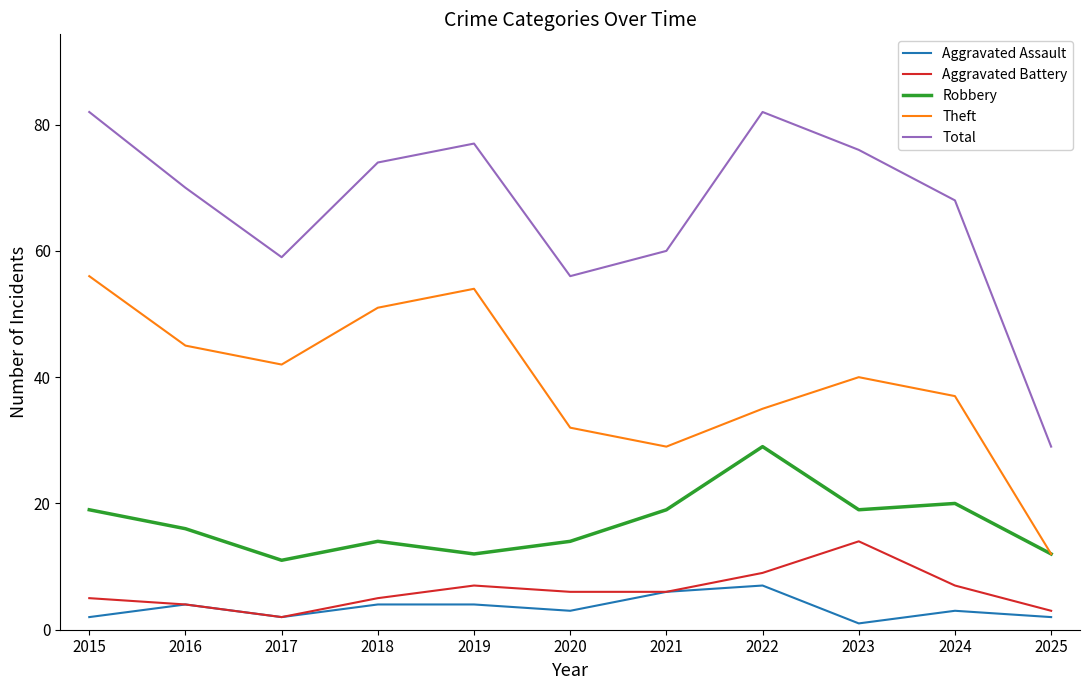

Reading left to right, list all the values displayed in this chart.

Aggravated Assault: 2	4	2	4	4	3	6	7	1	3	2
Aggravated Battery: 5	4	2	5	7	6	6	9	14	7	3
Robbery: 19	16	11	14	12	14	19	29	19	20	12
Theft: 56	45	42	51	54	32	29	35	40	37	12
Total: 82	70	59	74	77	56	60	82	76	68	29